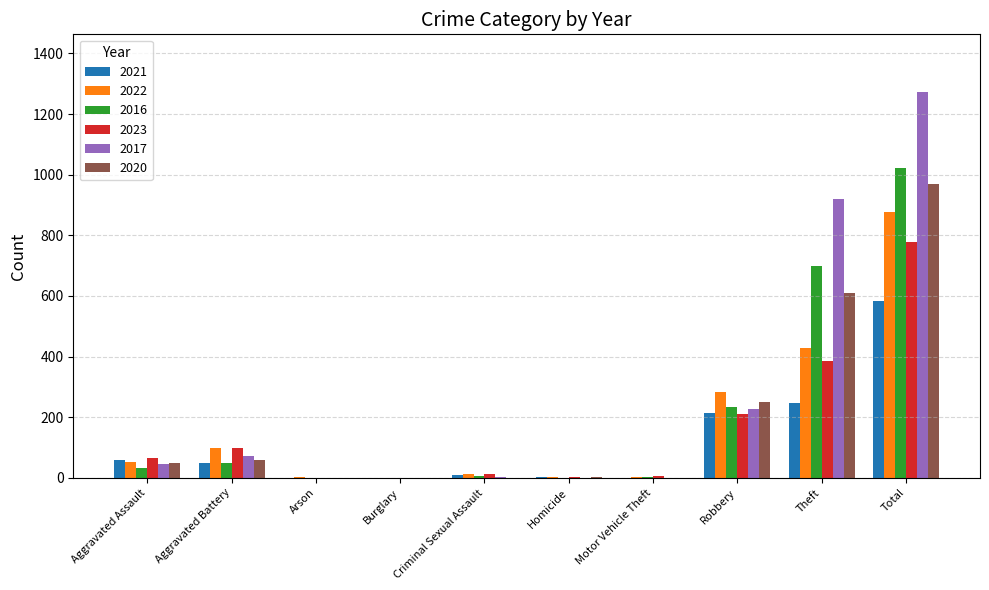

Is it true that 2016 equals 90 at Robbery?

False